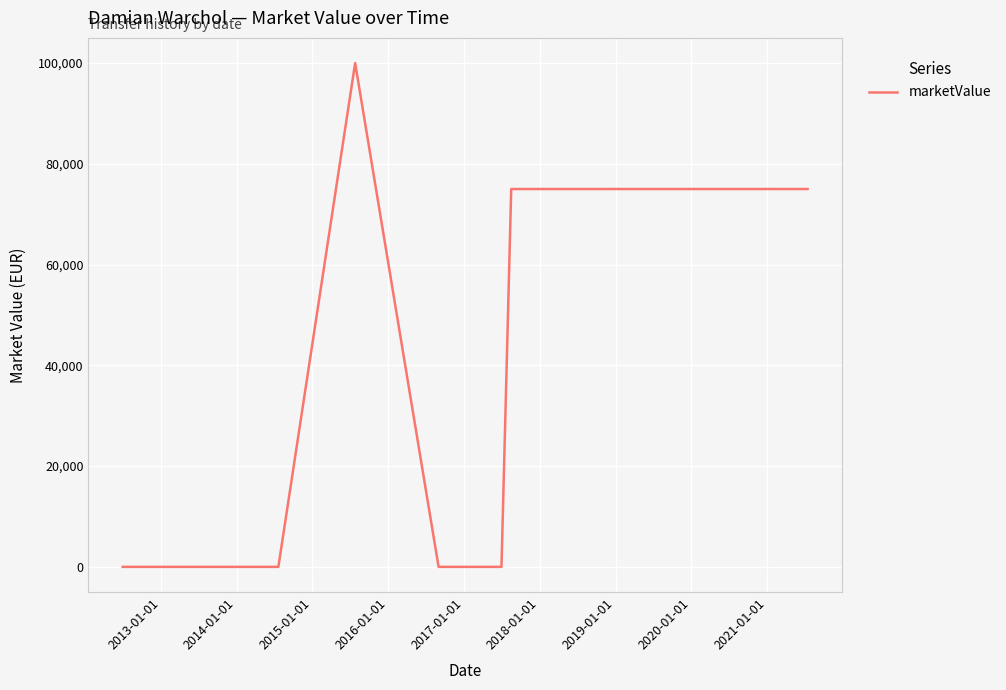

What is the maximum value shown in the chart?

100000